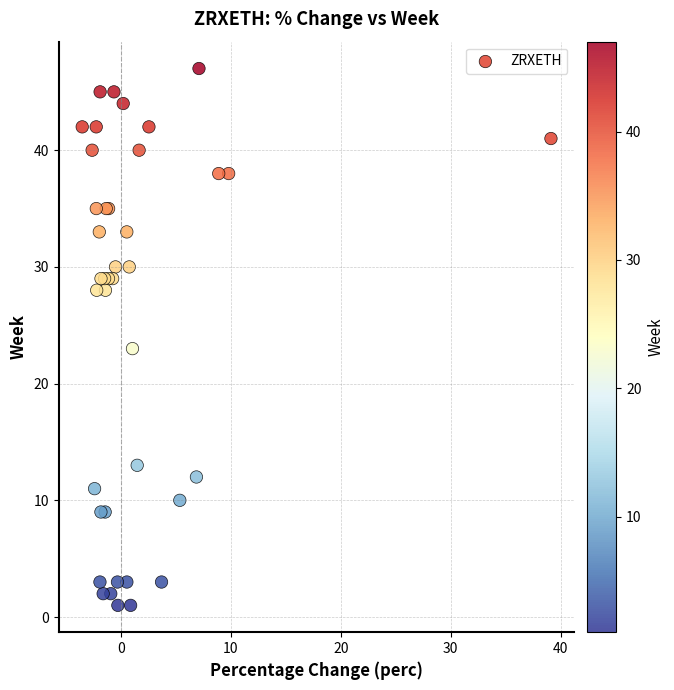

What Y value in the scatter plot is closest to 24?

23